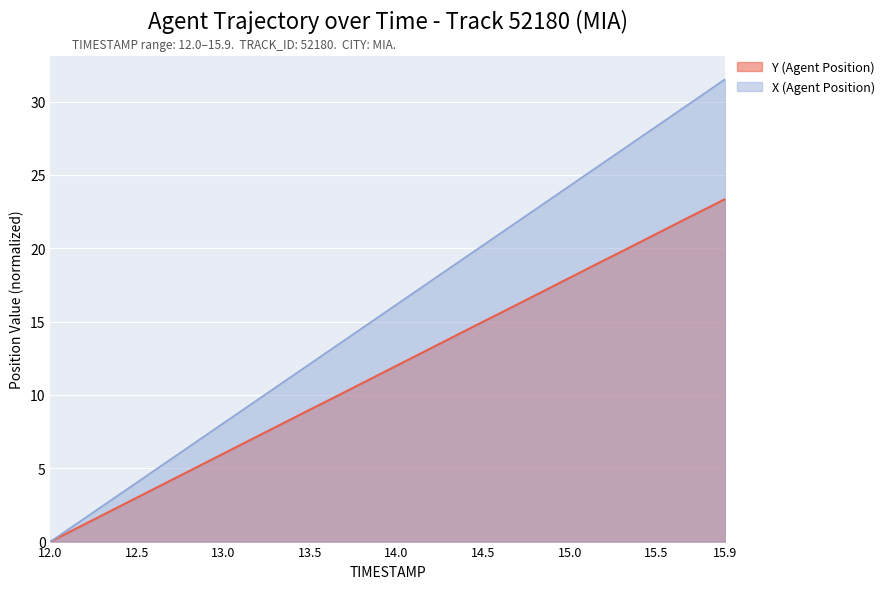

Which category has the highest value across all series?

15.9